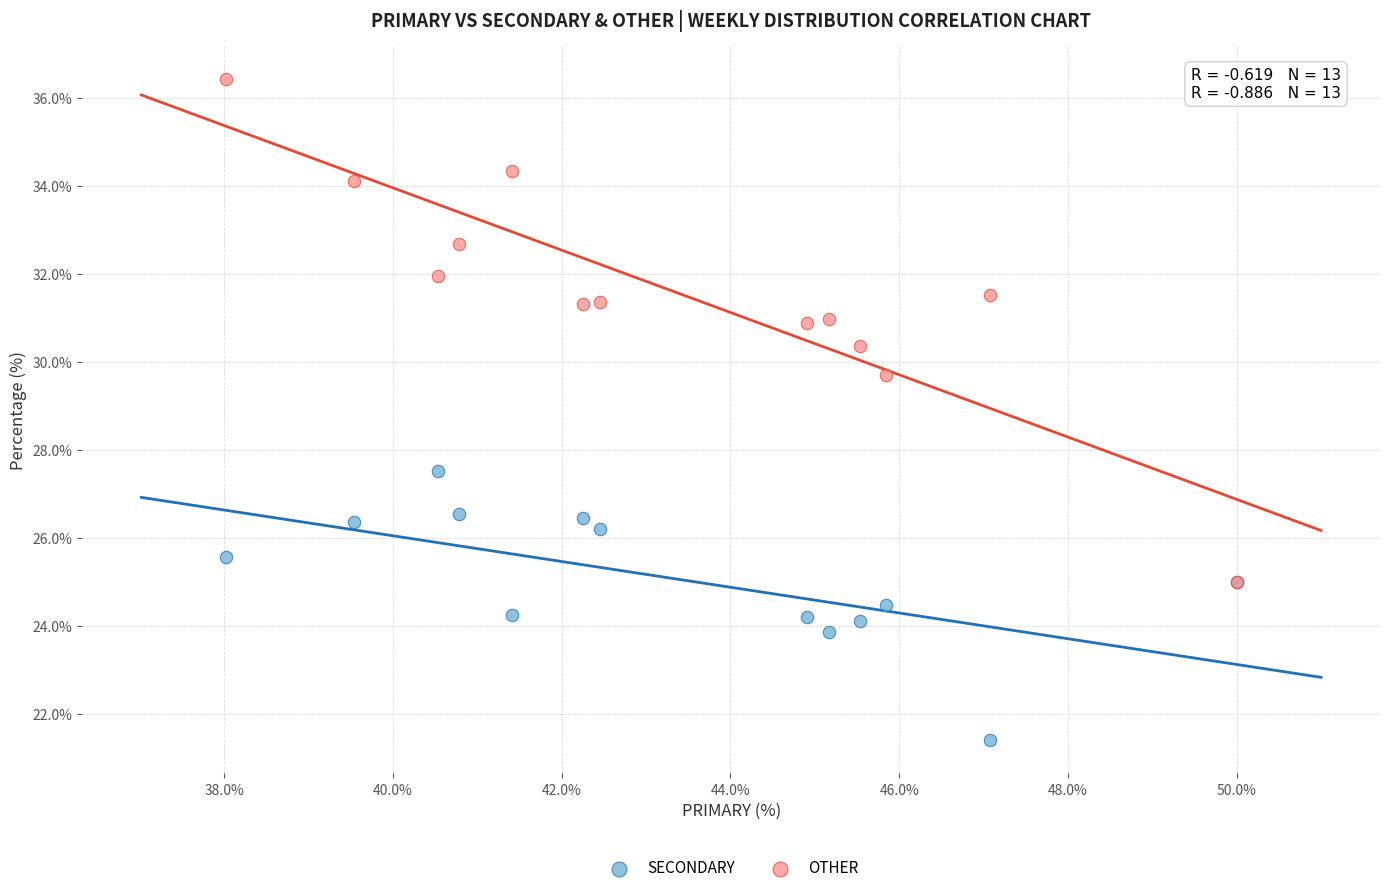

Across all series, what Y value is closest to 28?

27.5